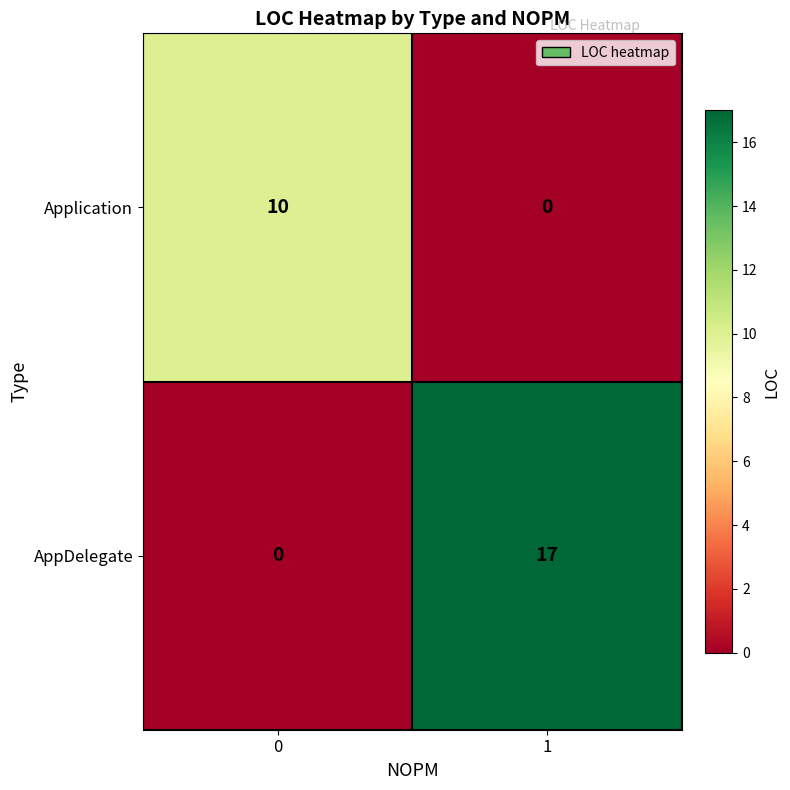

At which category is the sum across all series the highest?

1